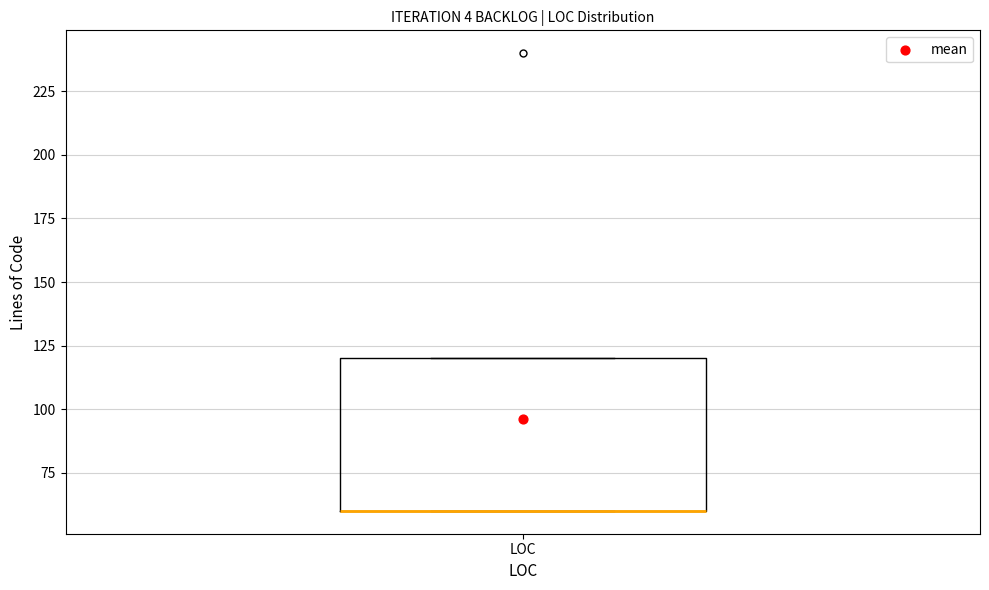

Read this box plot against the y-axis: the position of the median line, the range covered by the box, and the ends of both whiskers. The values are not printed on the chart, so give them approximately, as read against the axis.

median 60 (drawn on the box's lower edge), box 60 to 120, whiskers 60 to 120